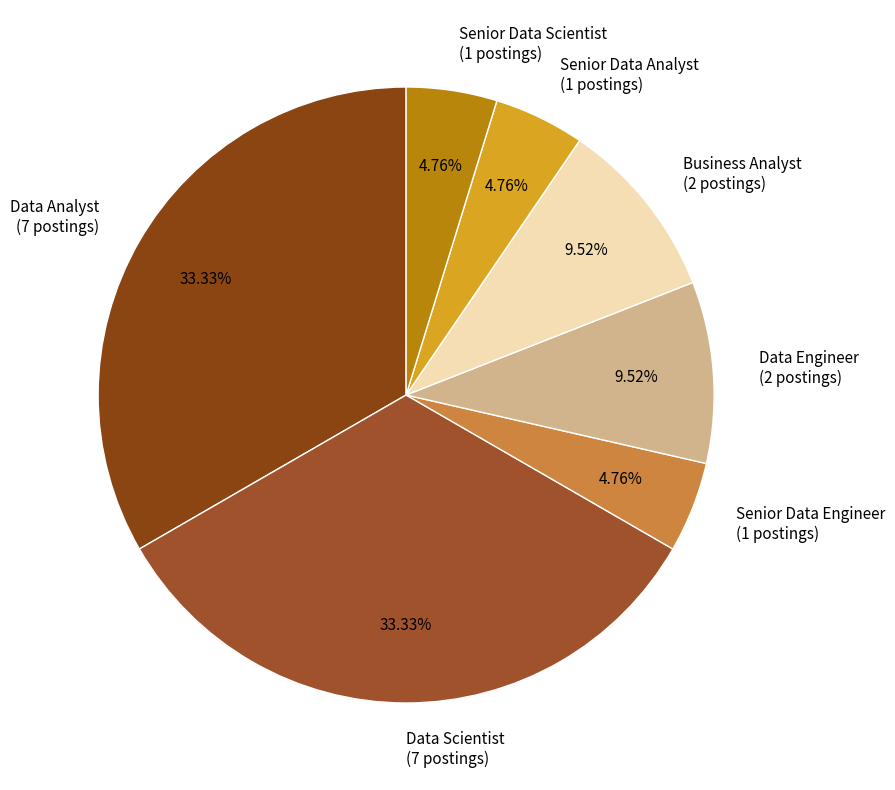

Approximately how many times larger is the value at Data Scientist (7 postings) compared to Senior Data Scientist (1 postings)?

7.0